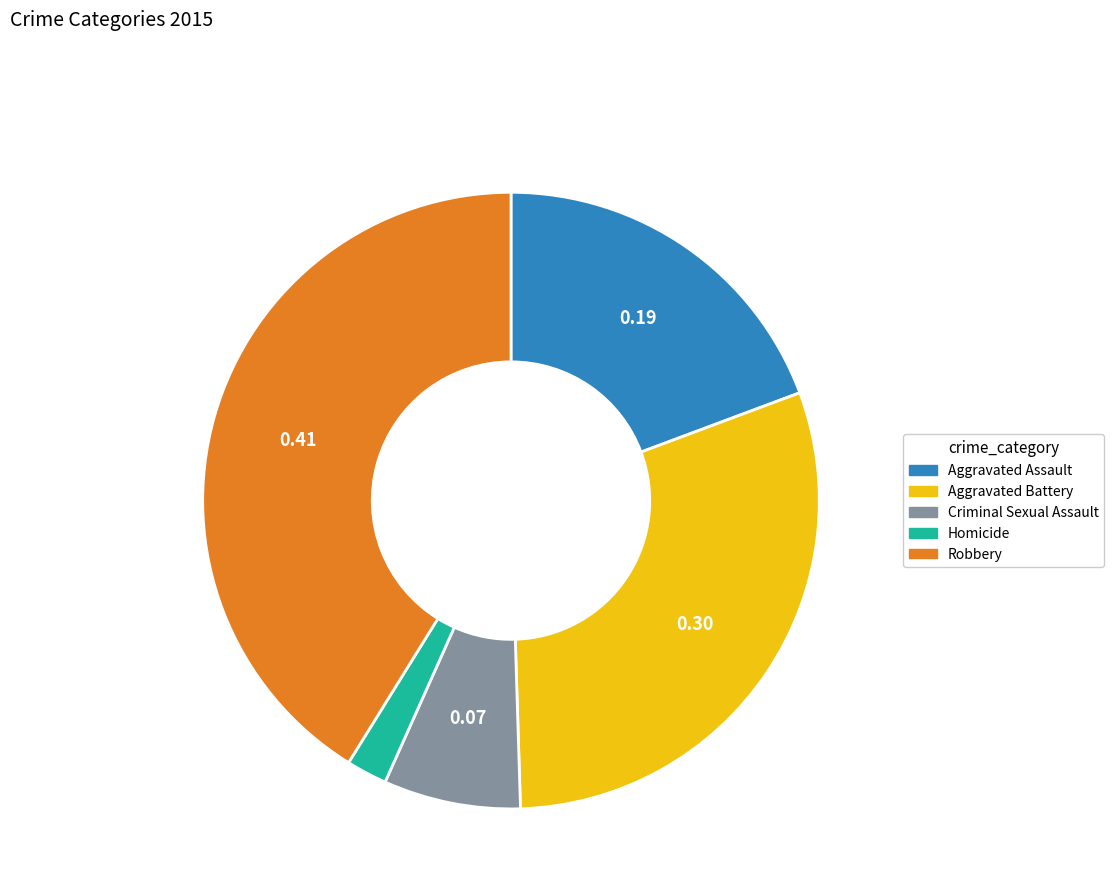

Does Aggravated Battery represent more than half of the total?

No